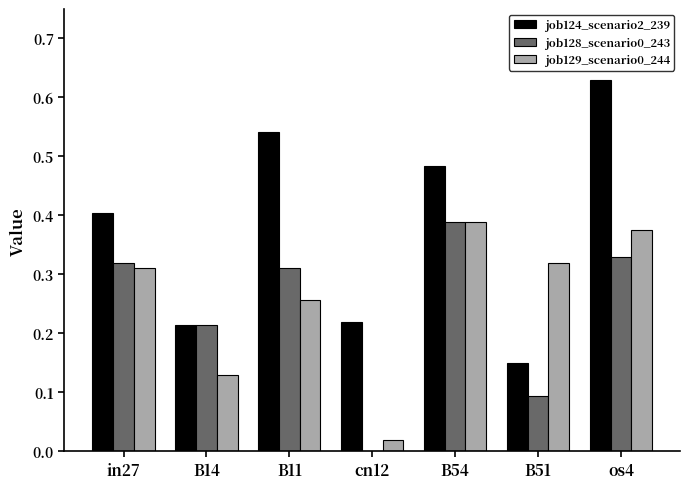

Which series has the largest total across all categories?

job124_scenario2_239